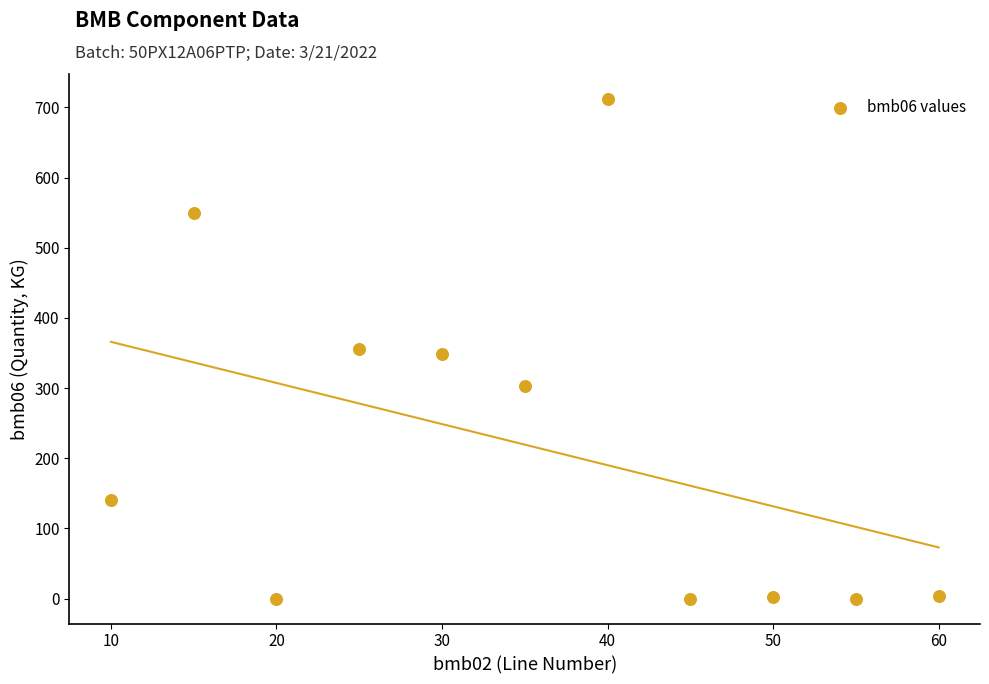

What is the average Y value?

219.4